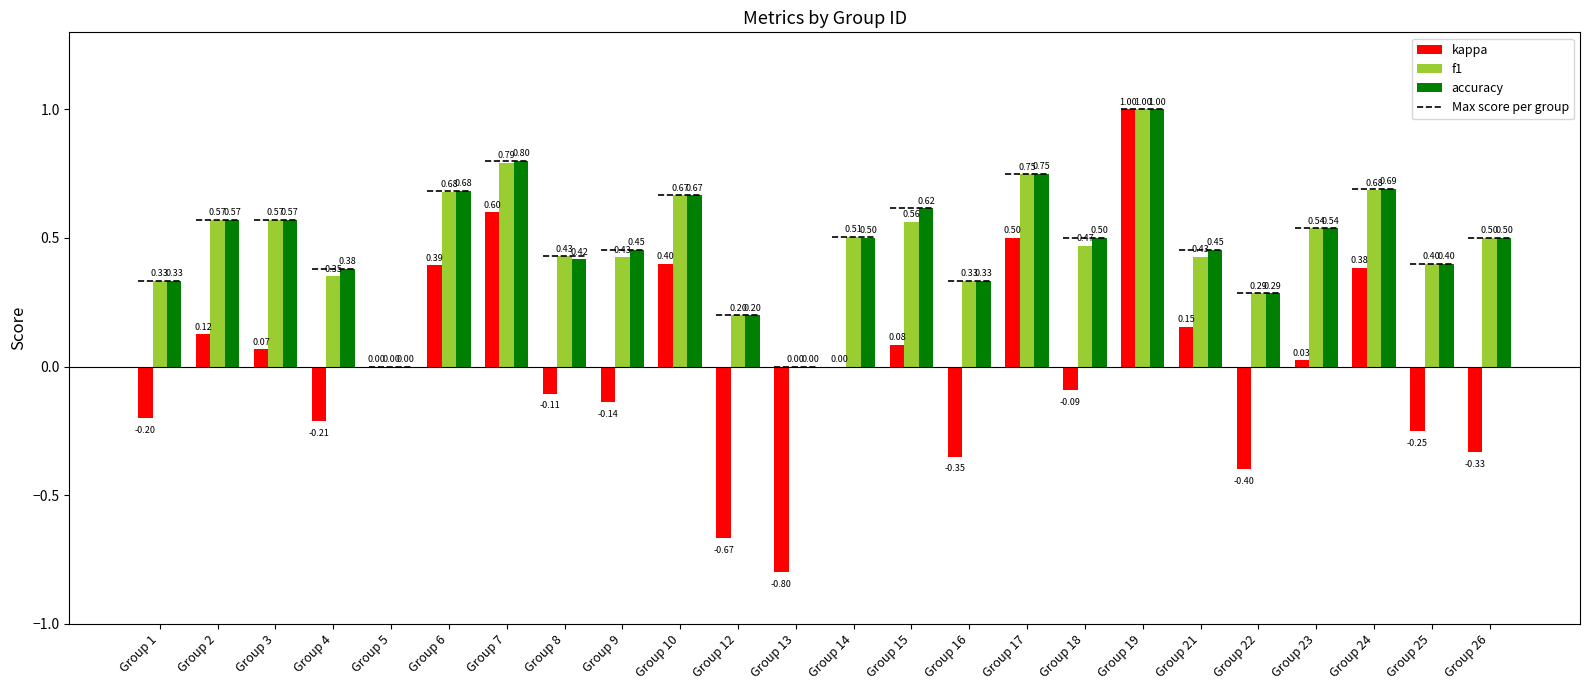

What is the sum of all accuracy values?

11.6